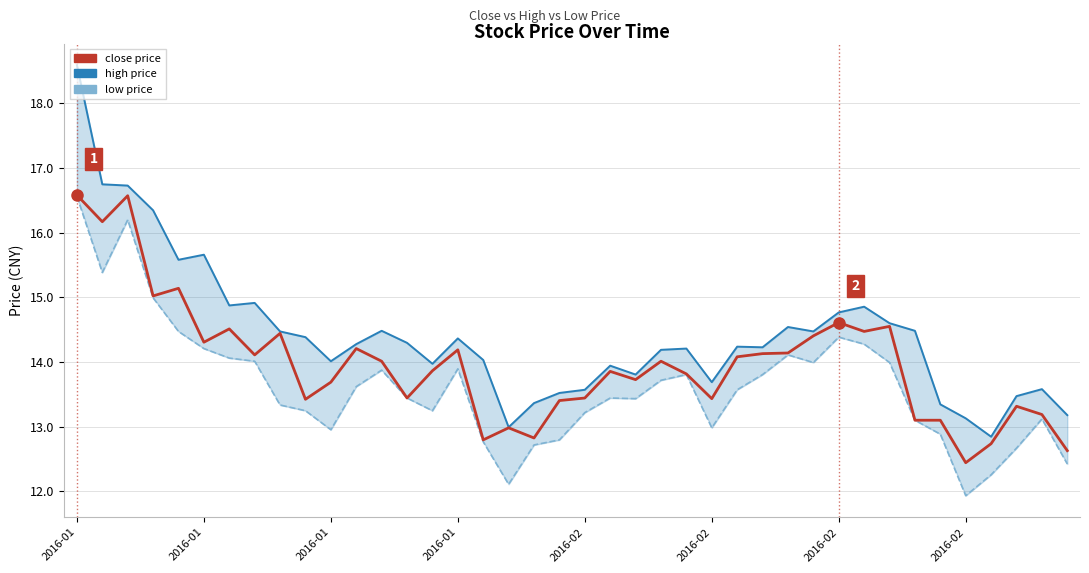

Where is low nearest to the value 14?

29